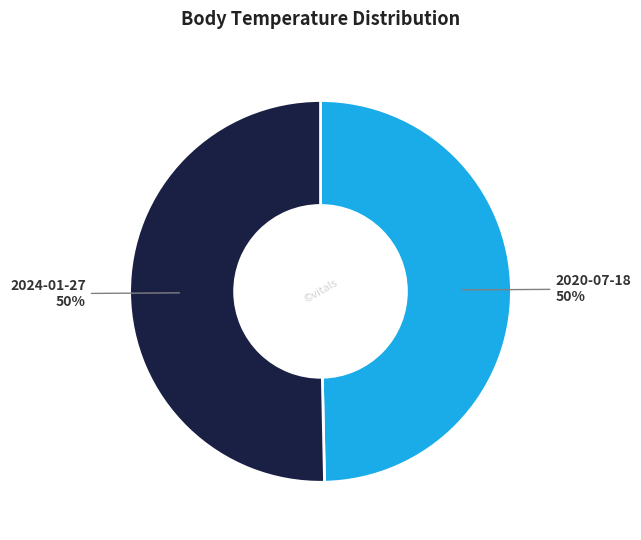

Do 2020-07-18 and 2024-01-27 together represent more than half of the pie?

Yes